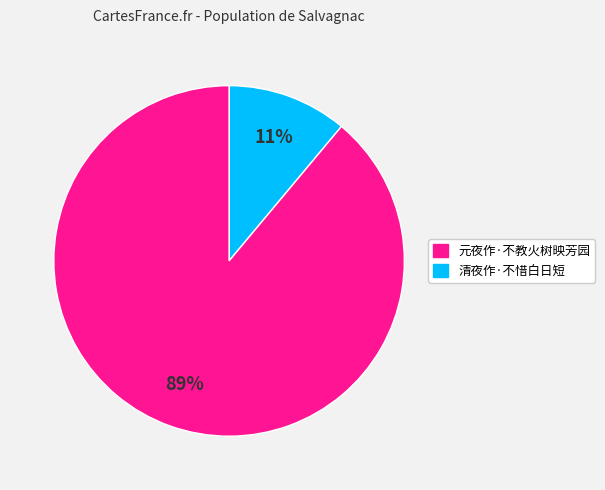

Is there any slice that represents more than half of the pie?

Yes